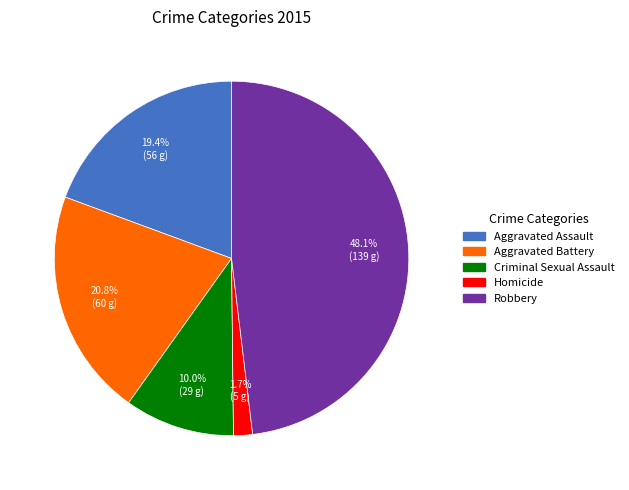

Is there a majority slice in this chart?

No